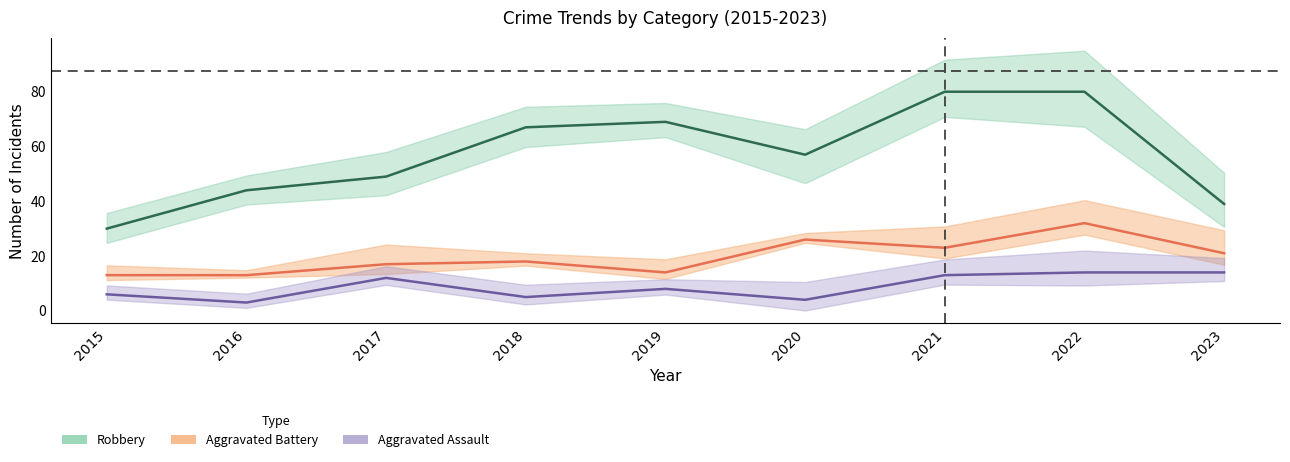

True or false: Robbery and Aggravated Battery cross at least once.

False